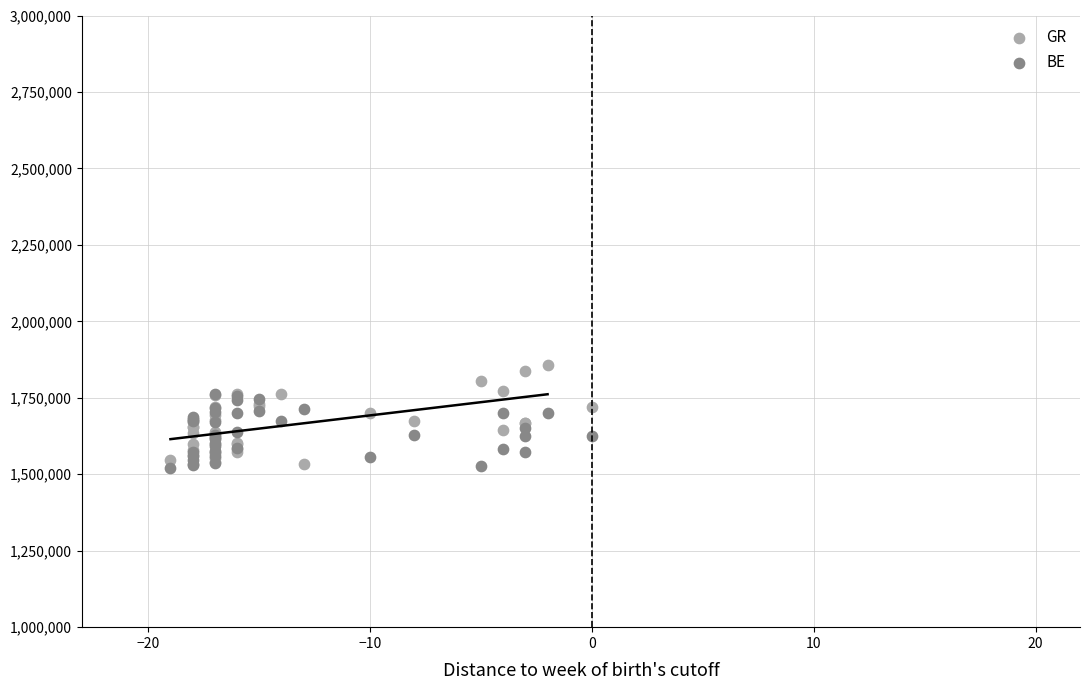

What are all the series names shown in the legend?

GR, BE